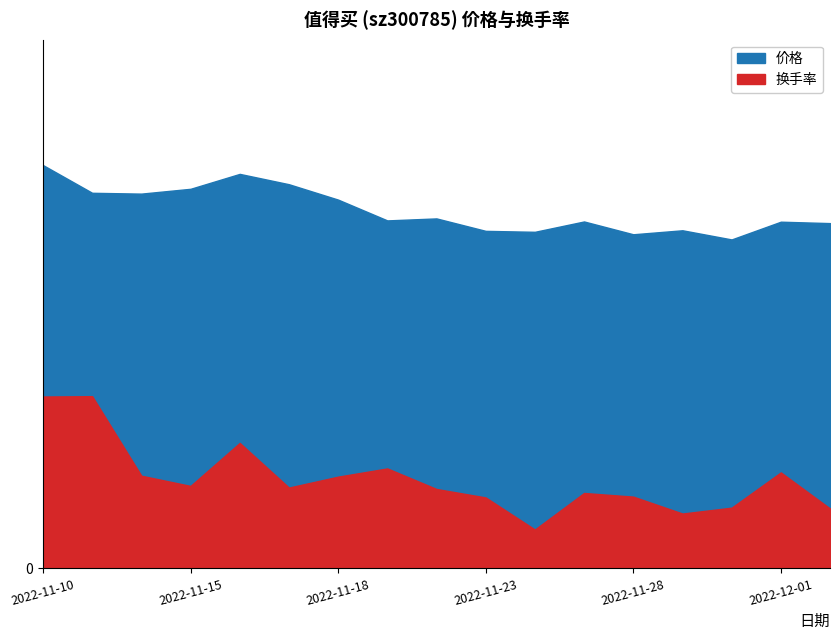

How many lines are shown in the chart?

2